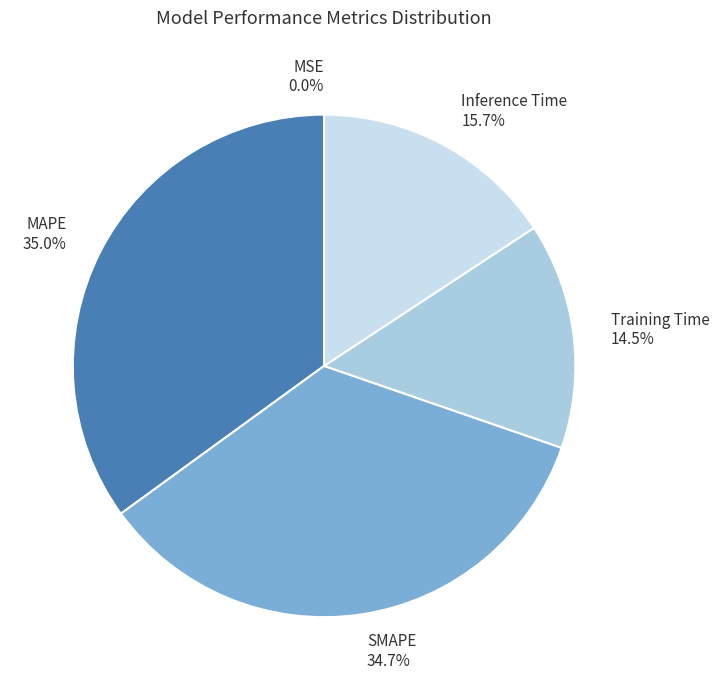

Between Inference Time and MAPE, which is larger?

MAPE